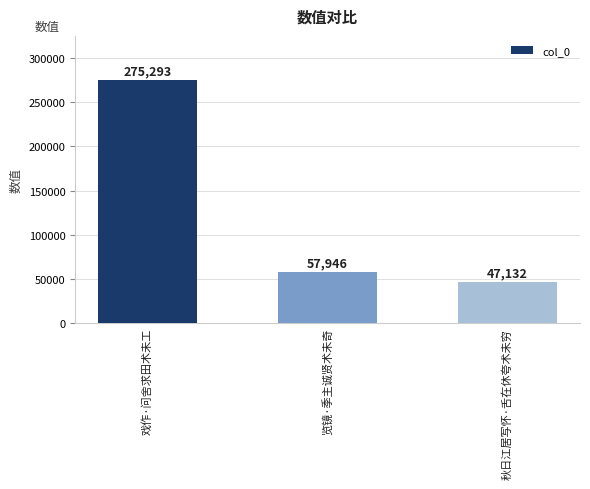

List the labels in order of value, smallest first.

秋日江居写怀·舌在休夸术未穷, 览镜·季主诚贤术未奇, 戏作·问舍求田术未工